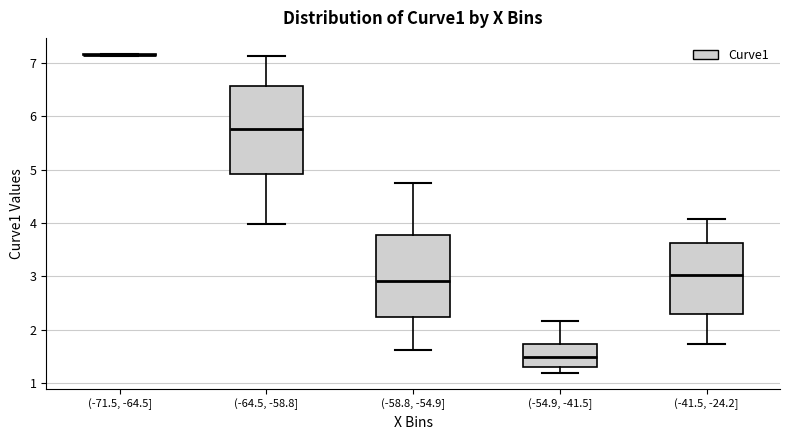

Which box is the tallest, from its lower edge to its upper edge?

(-64.5, -58.8]